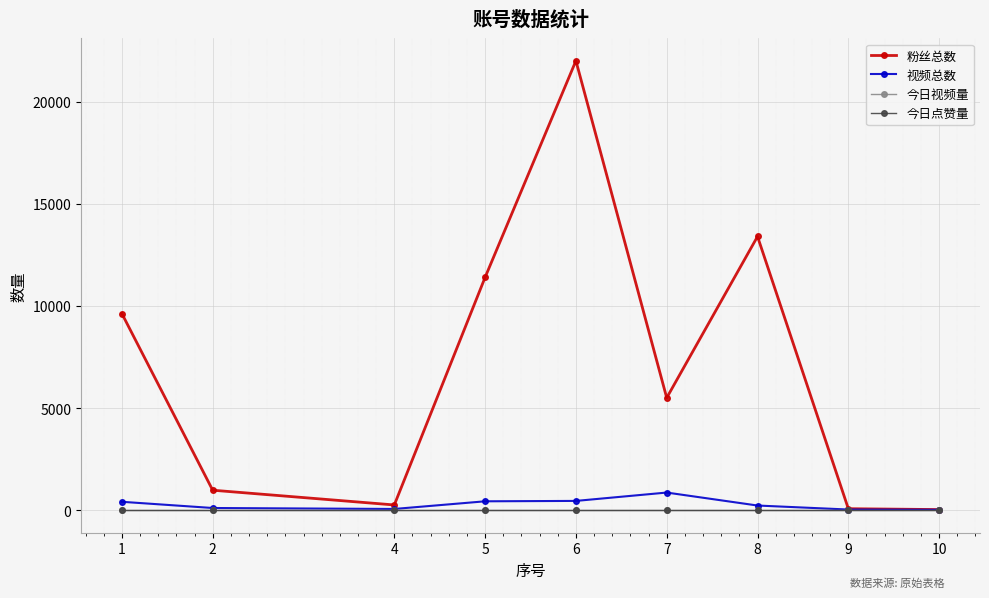

True or false: 今日视频量 has more than 1 points higher than both neighbors.

False